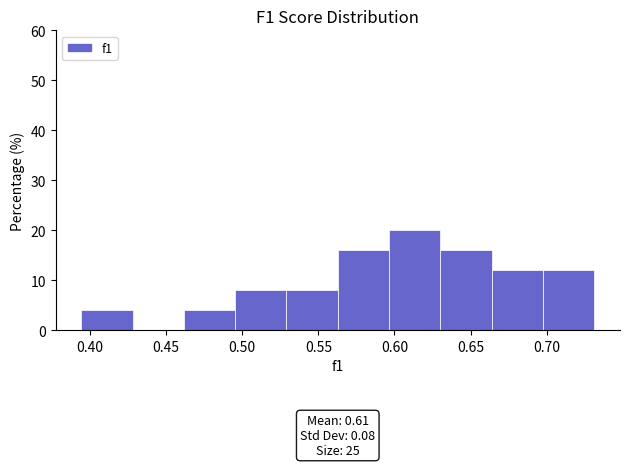

Over which range of the x-axis is the bar tallest?

0.595 to 0.630